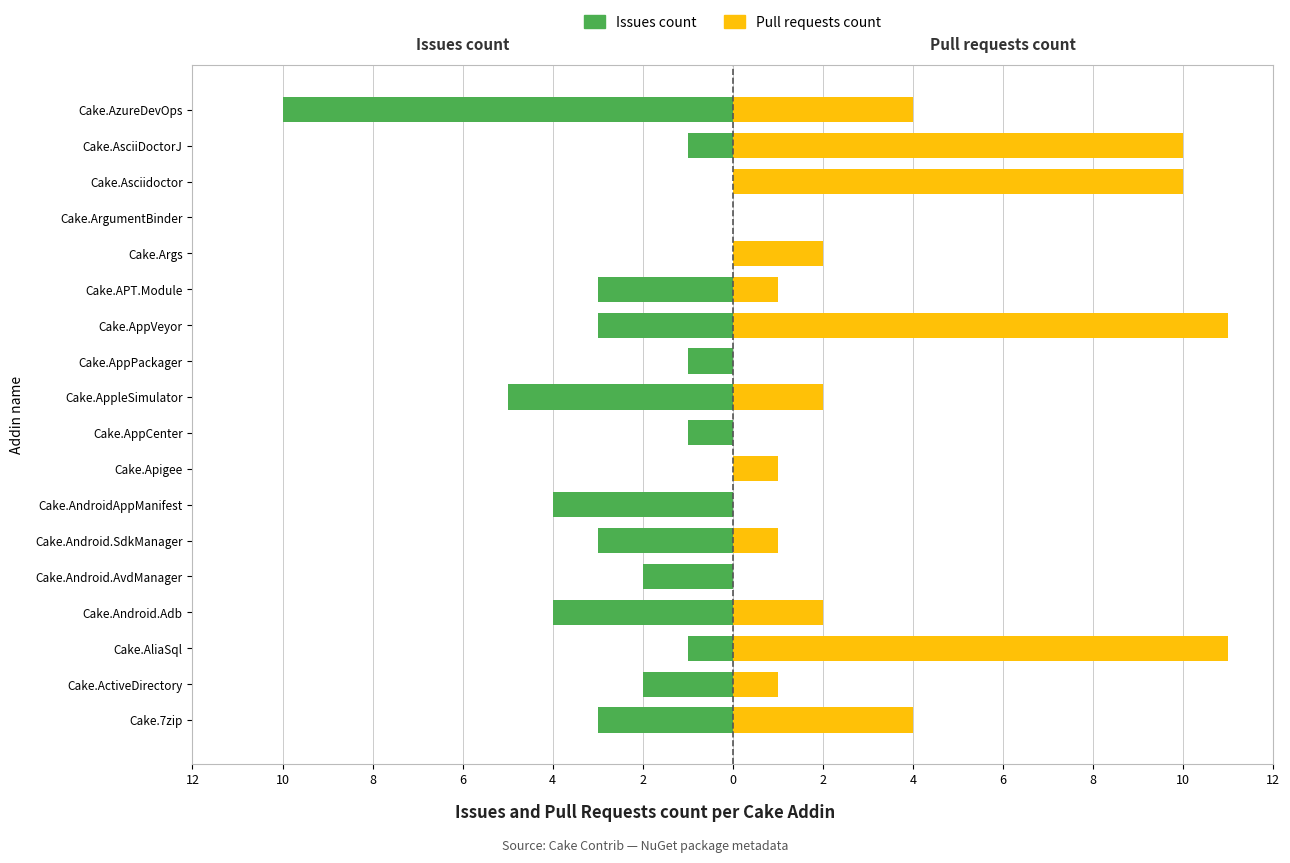

List the series in order of their peak value, lowest first.

Issues count, Pull requests count